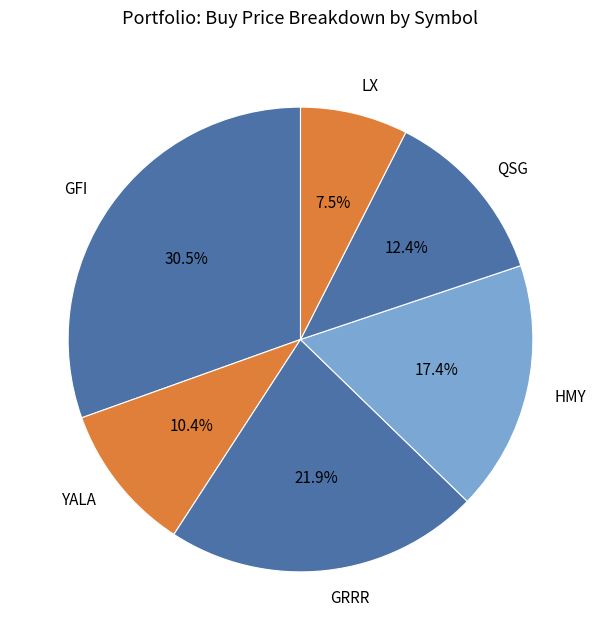

Do GRRR and LX together represent more than half of the pie?

No